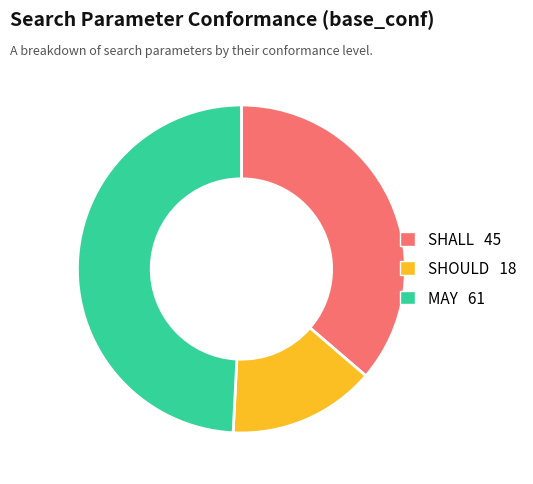

True or false: MAY accounts for 49% of the total.

True